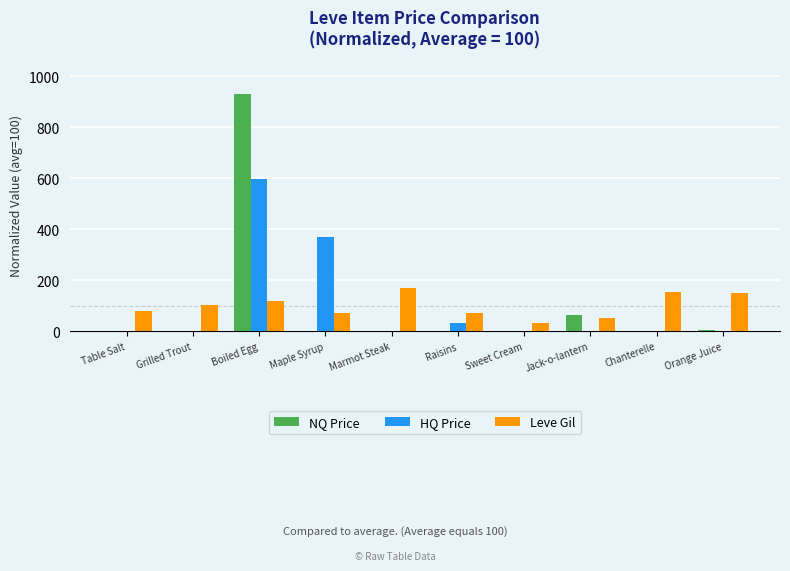

The Leve Gil series shows 32.2 at Sweet Cream. True or false?

True